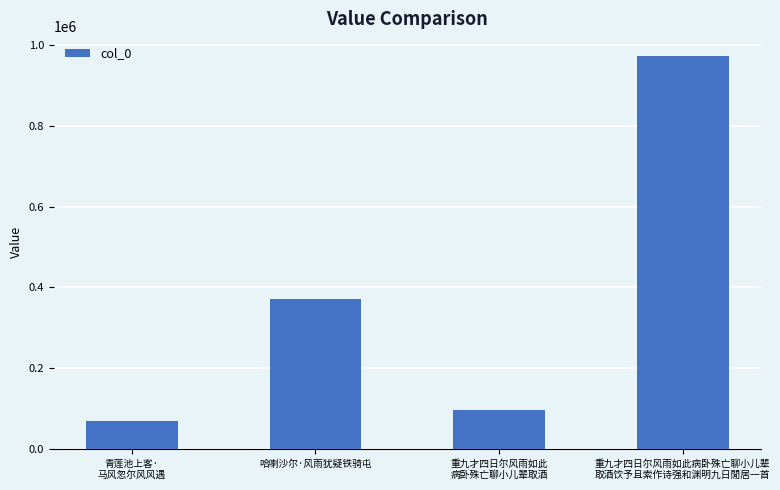

Is it true that the value at 重九才四日尔风雨如此
病卧殊亡聊小儿辈取酒 is 59806?

False